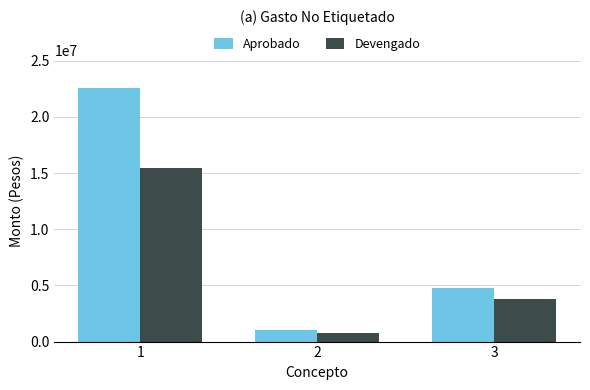

At which label does Devengado reach its peak?

1